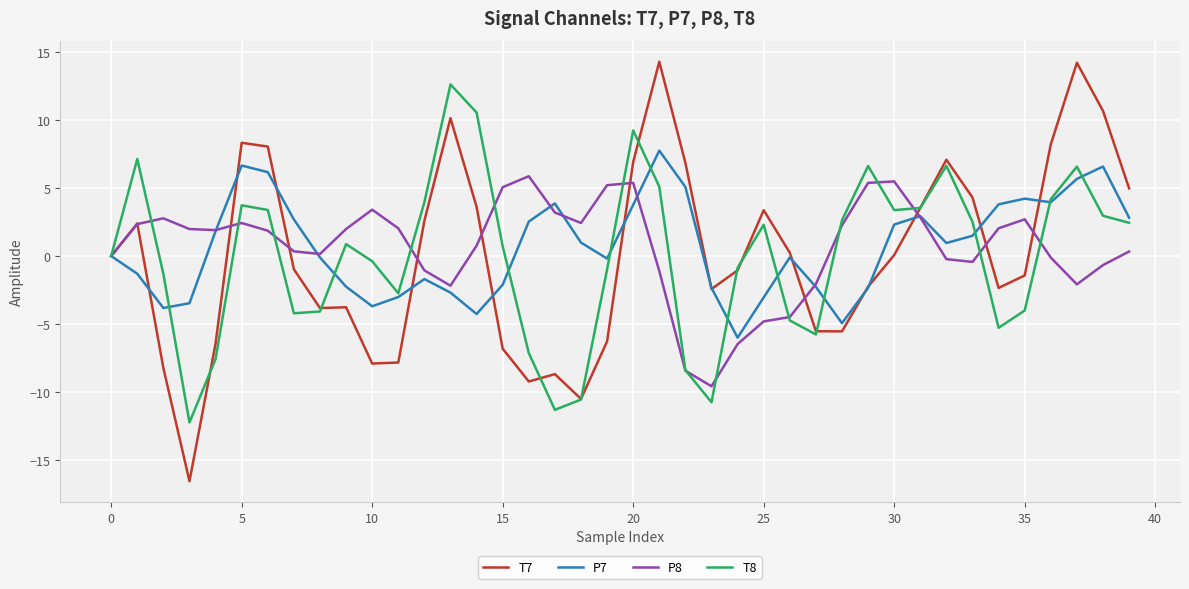

Which series has the largest range (max minus min)?

T7